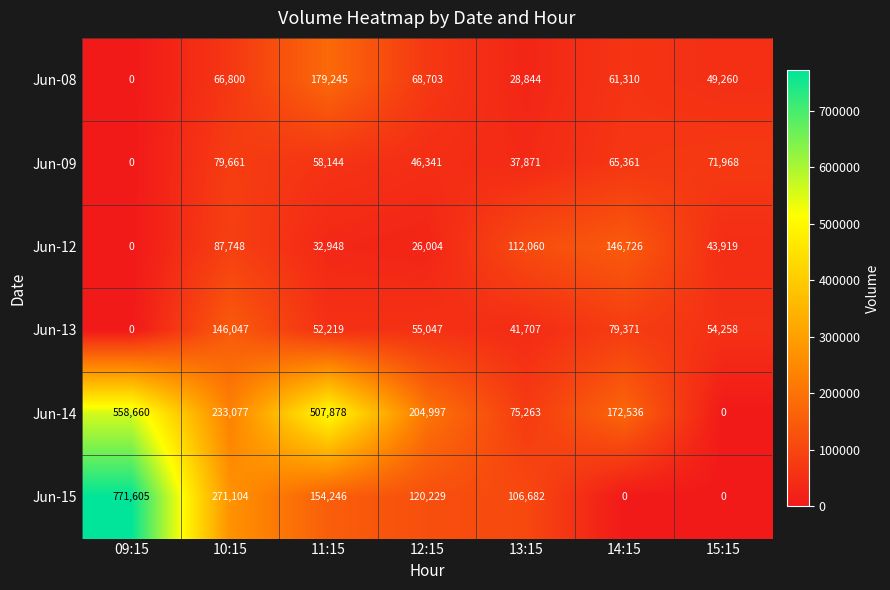

Rank the categories by Jun-14 value from lowest to highest.

15:15, 13:15, 14:15, 12:15, 10:15, 11:15, 09:15